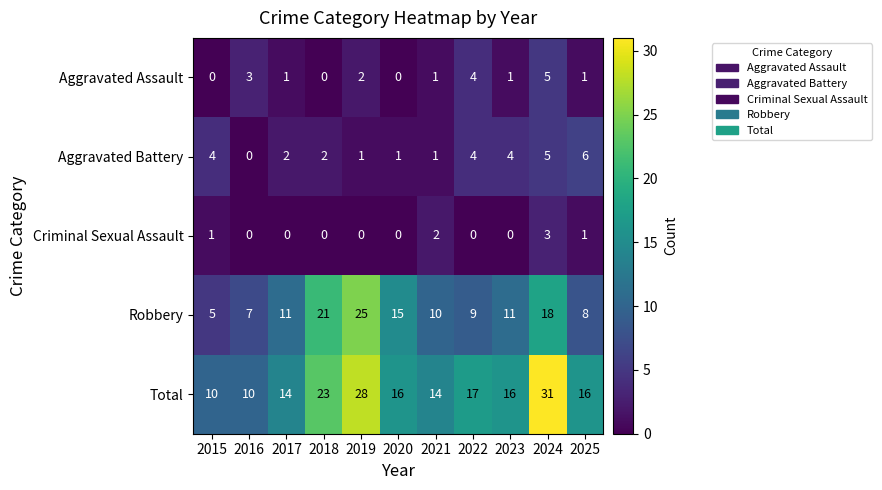

Where is Robbery nearest to the value 15?

2020